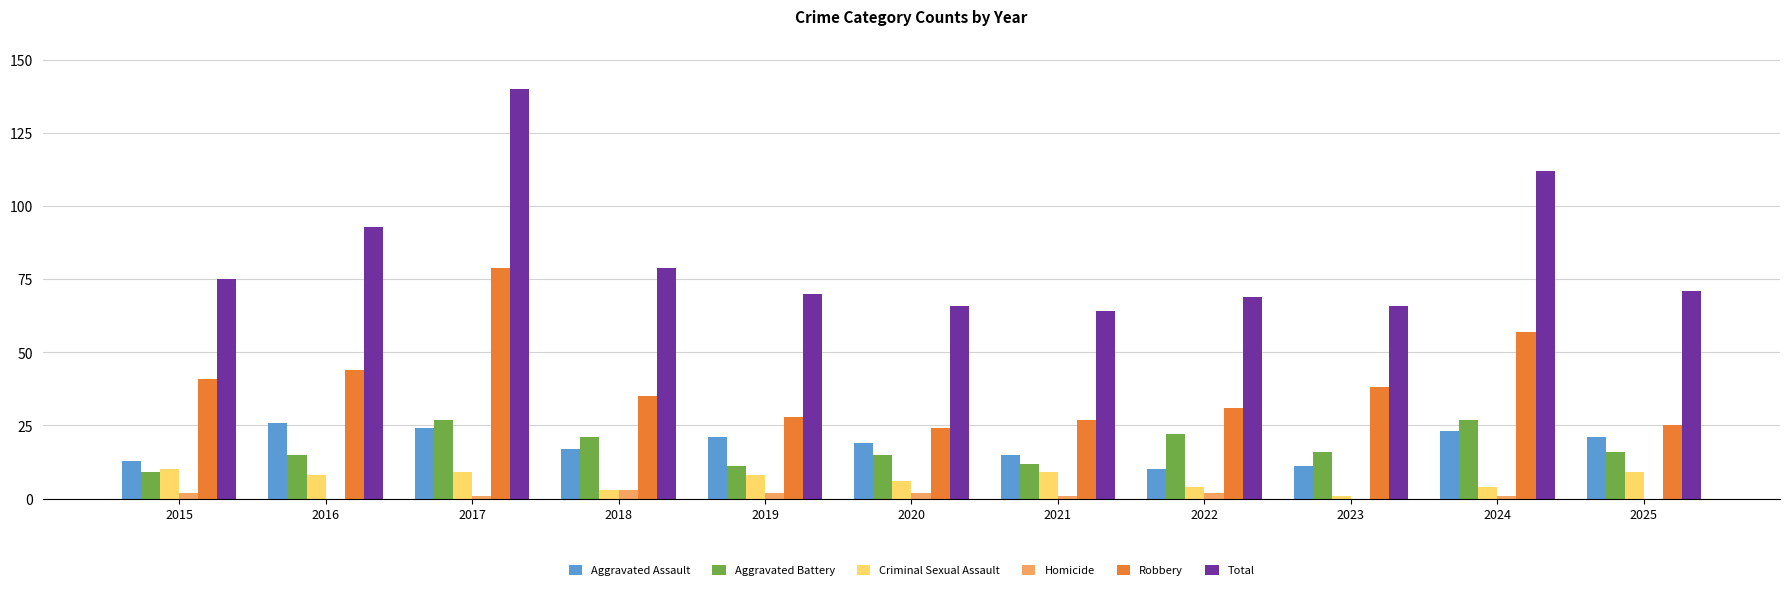

Which series changed the most between 2021 and 2024?

Total